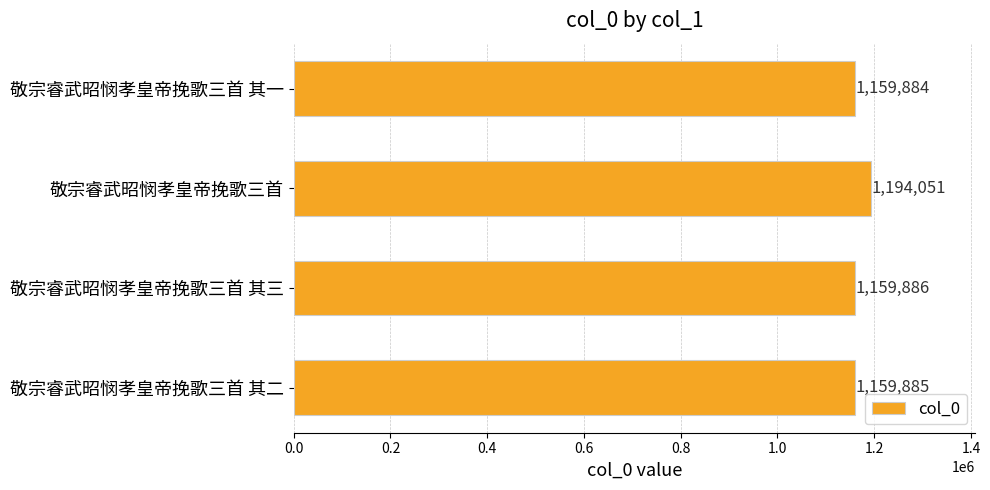

Does the chart contain stacked bars?

No